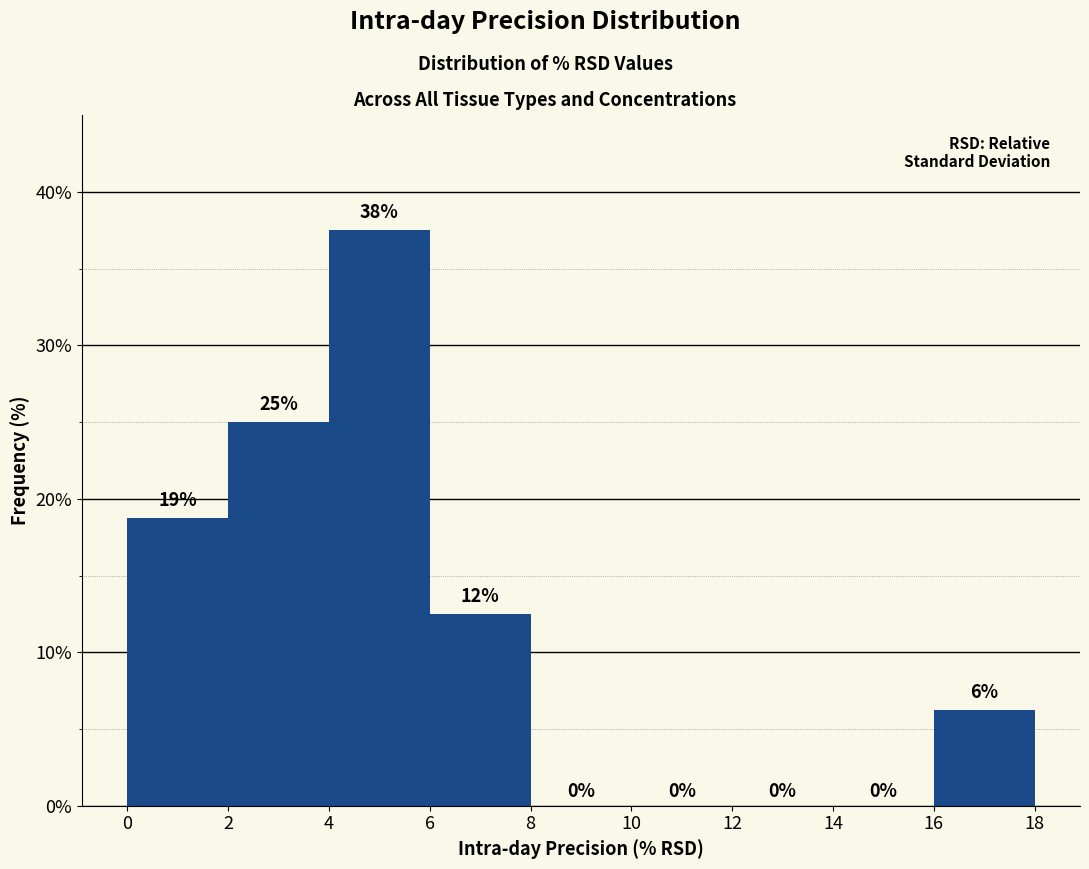

Which range on the x-axis has the tallest bar?

4 to 6